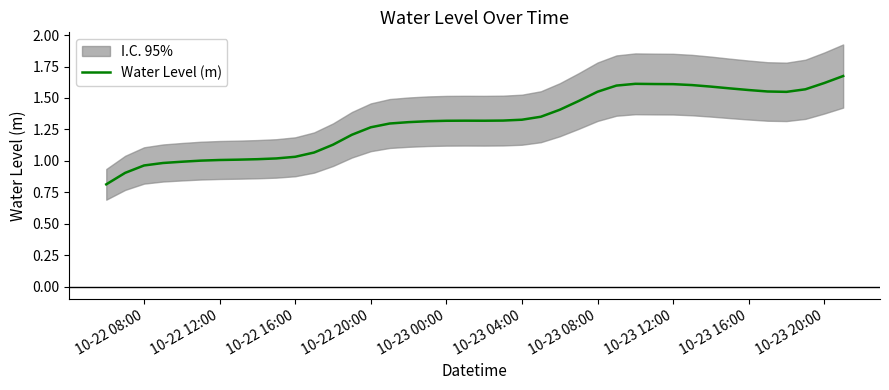

How many lines are shown in the chart?

1